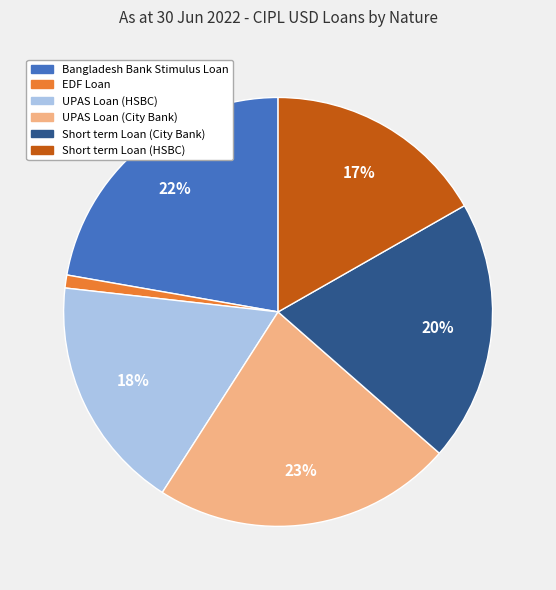

Combined, do Bangladesh Bank Stimulus Loan and UPAS Loan (City Bank) account for over 50%?

No